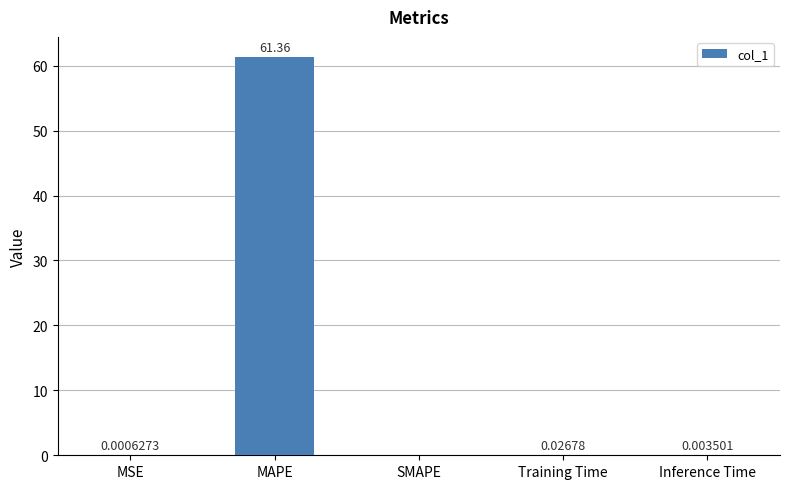

Where is the data nearest to the value 30?

Training Time